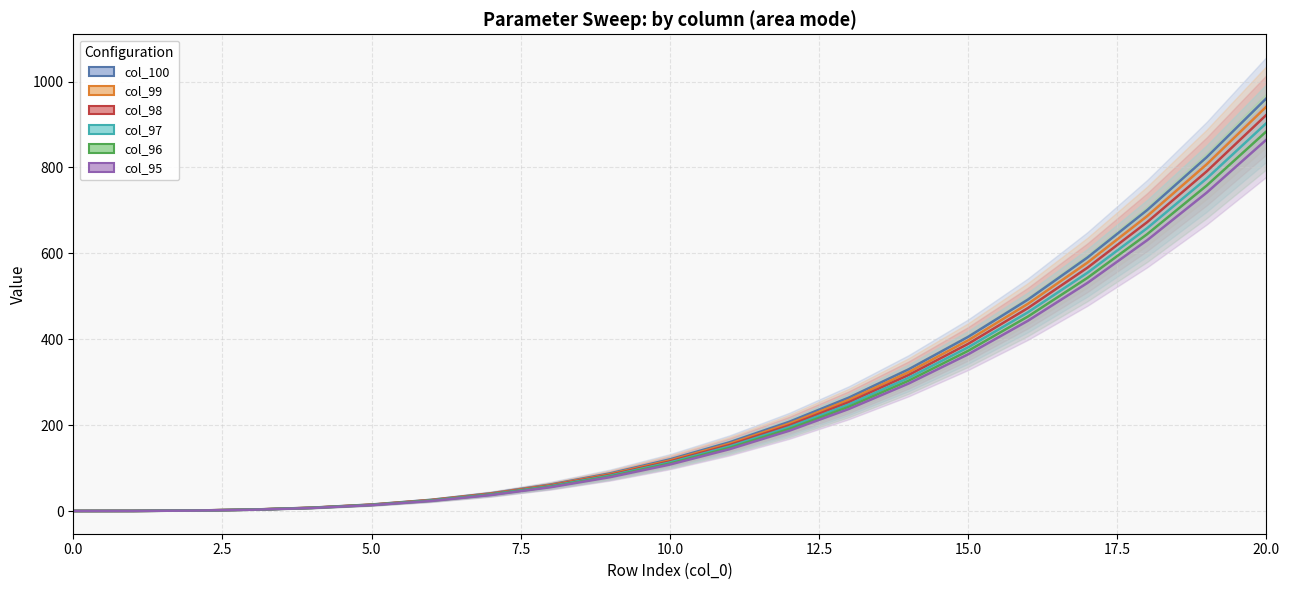

True or false: 97 and 95 cross at least once.

False